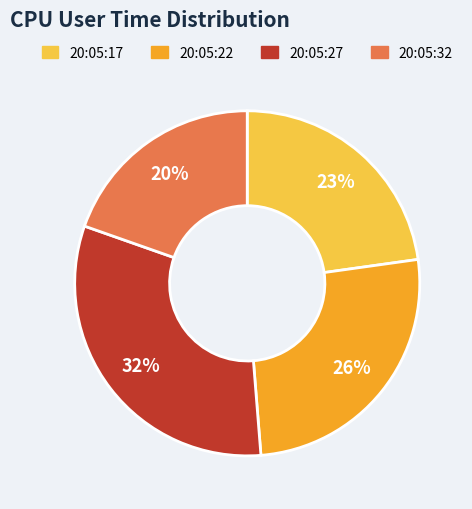

Is it true that 20:05:27 is 39% of the pie?

False